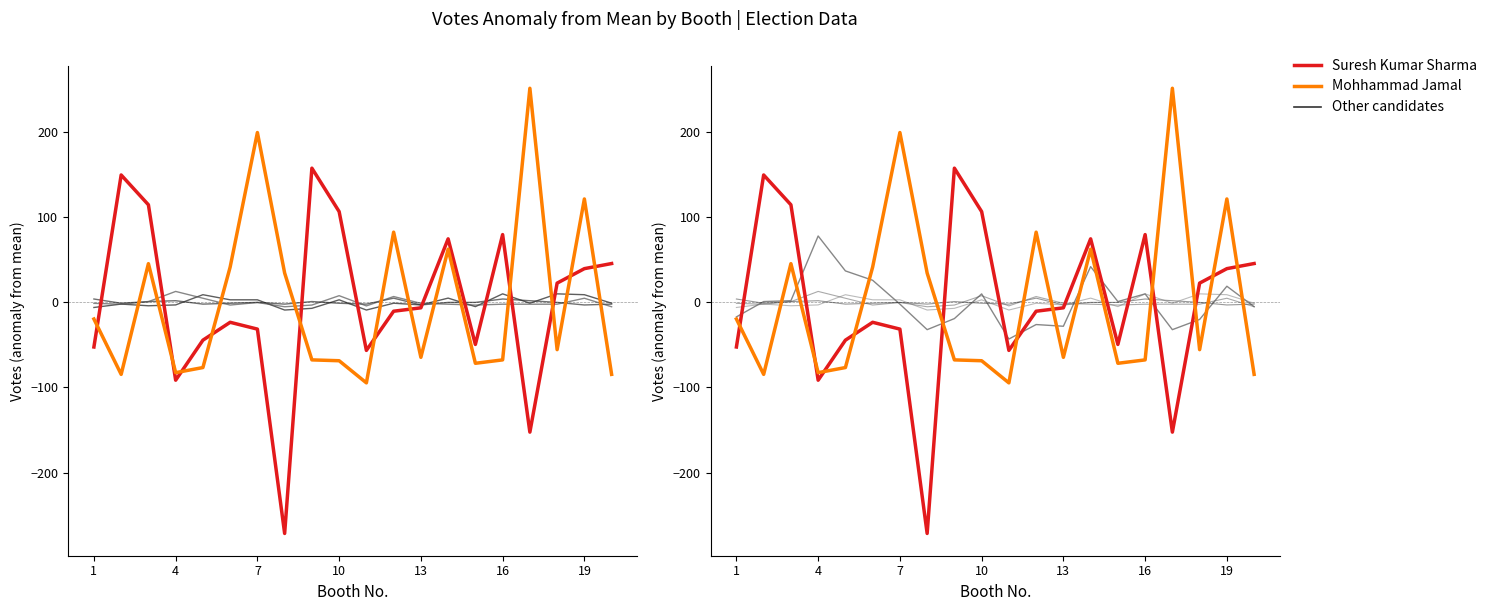

How many data points in Vivek Kumar are above 0?

10